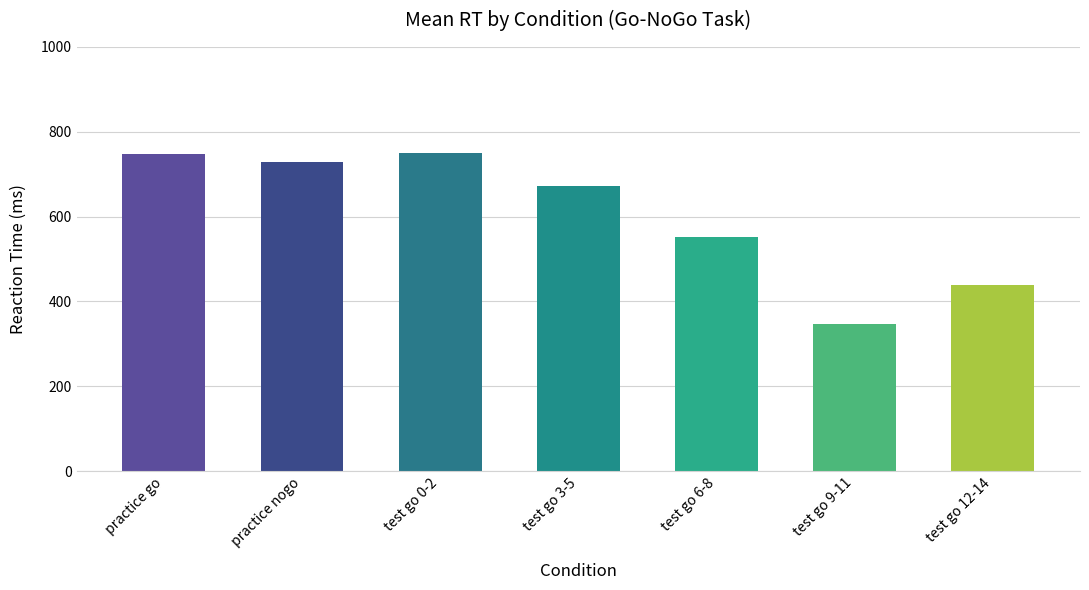

What is the difference between the values at test go 12-14 and test go 0-2?

311